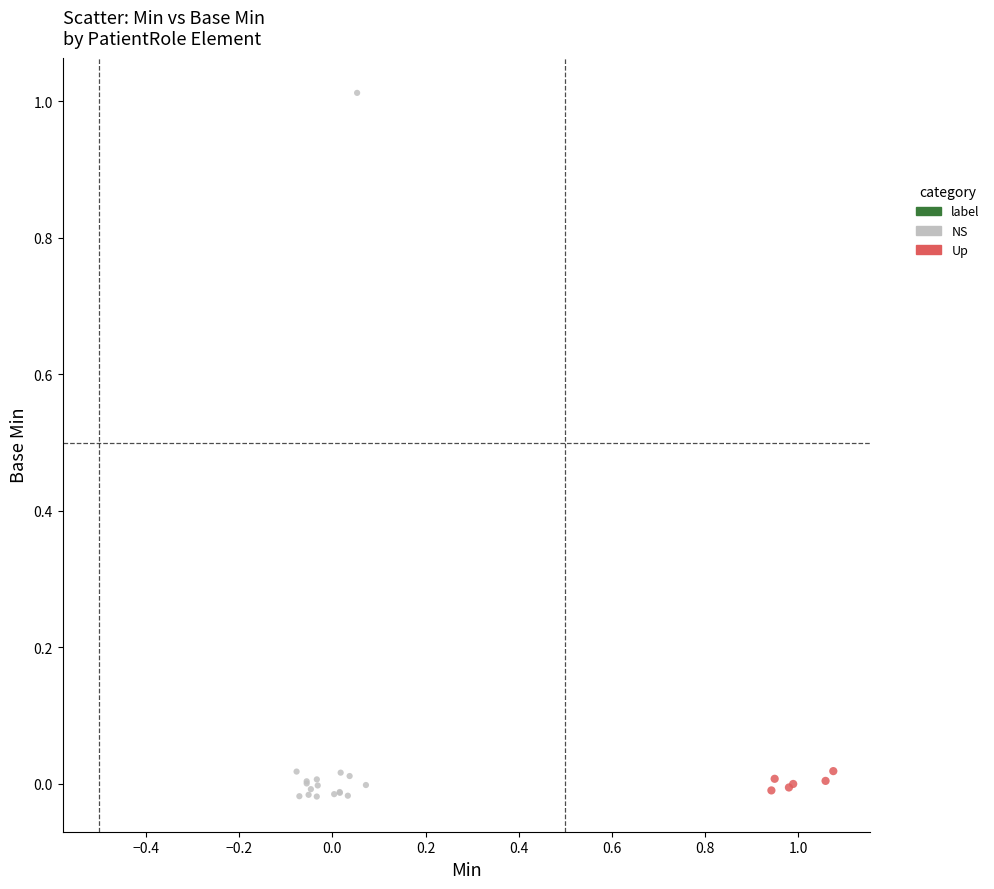

Which series has the widest spread of Y values?

NS